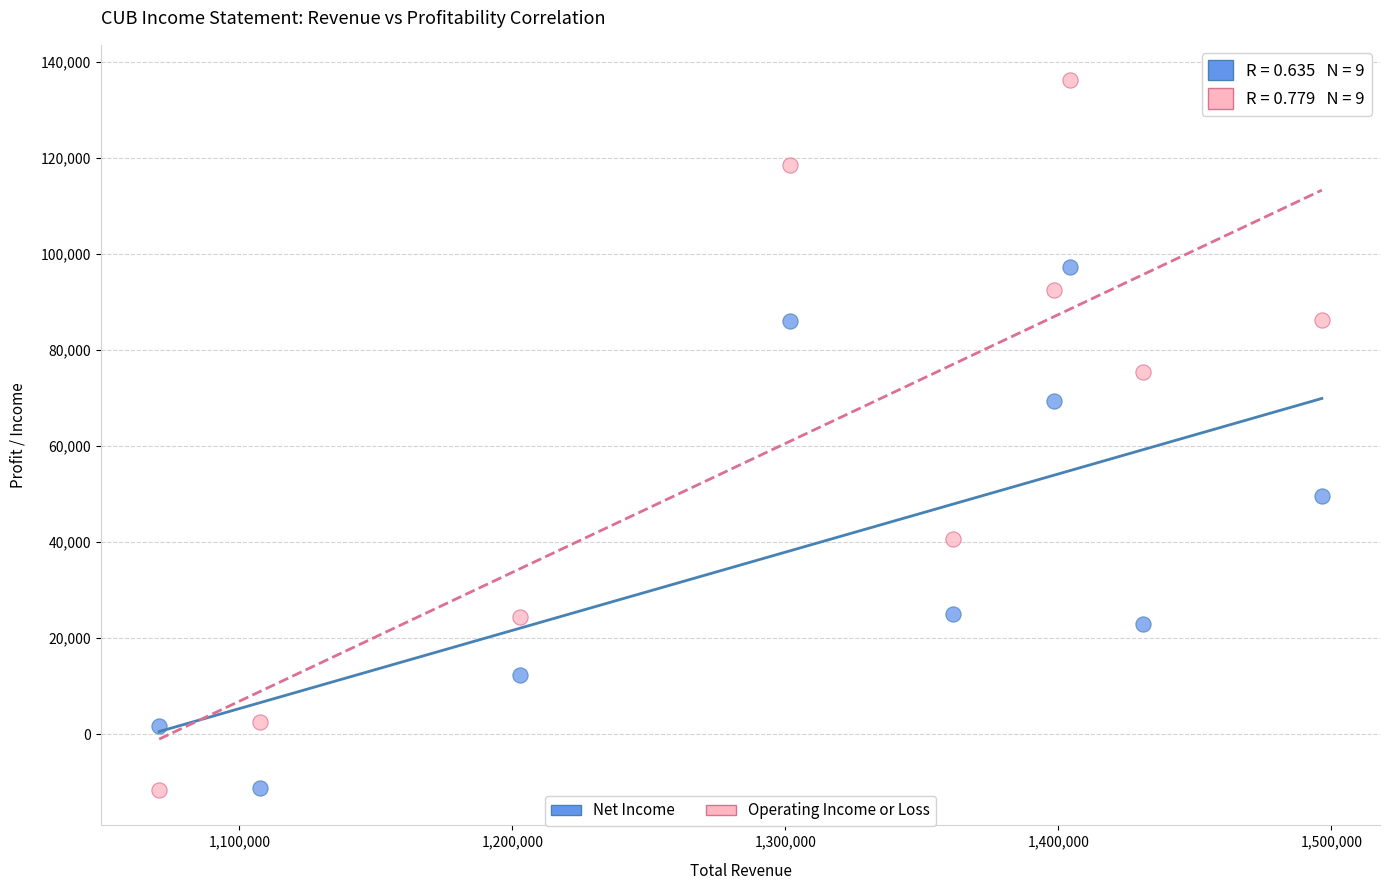

What are all the series names shown in the legend?

Net Income, Operating Income or Loss